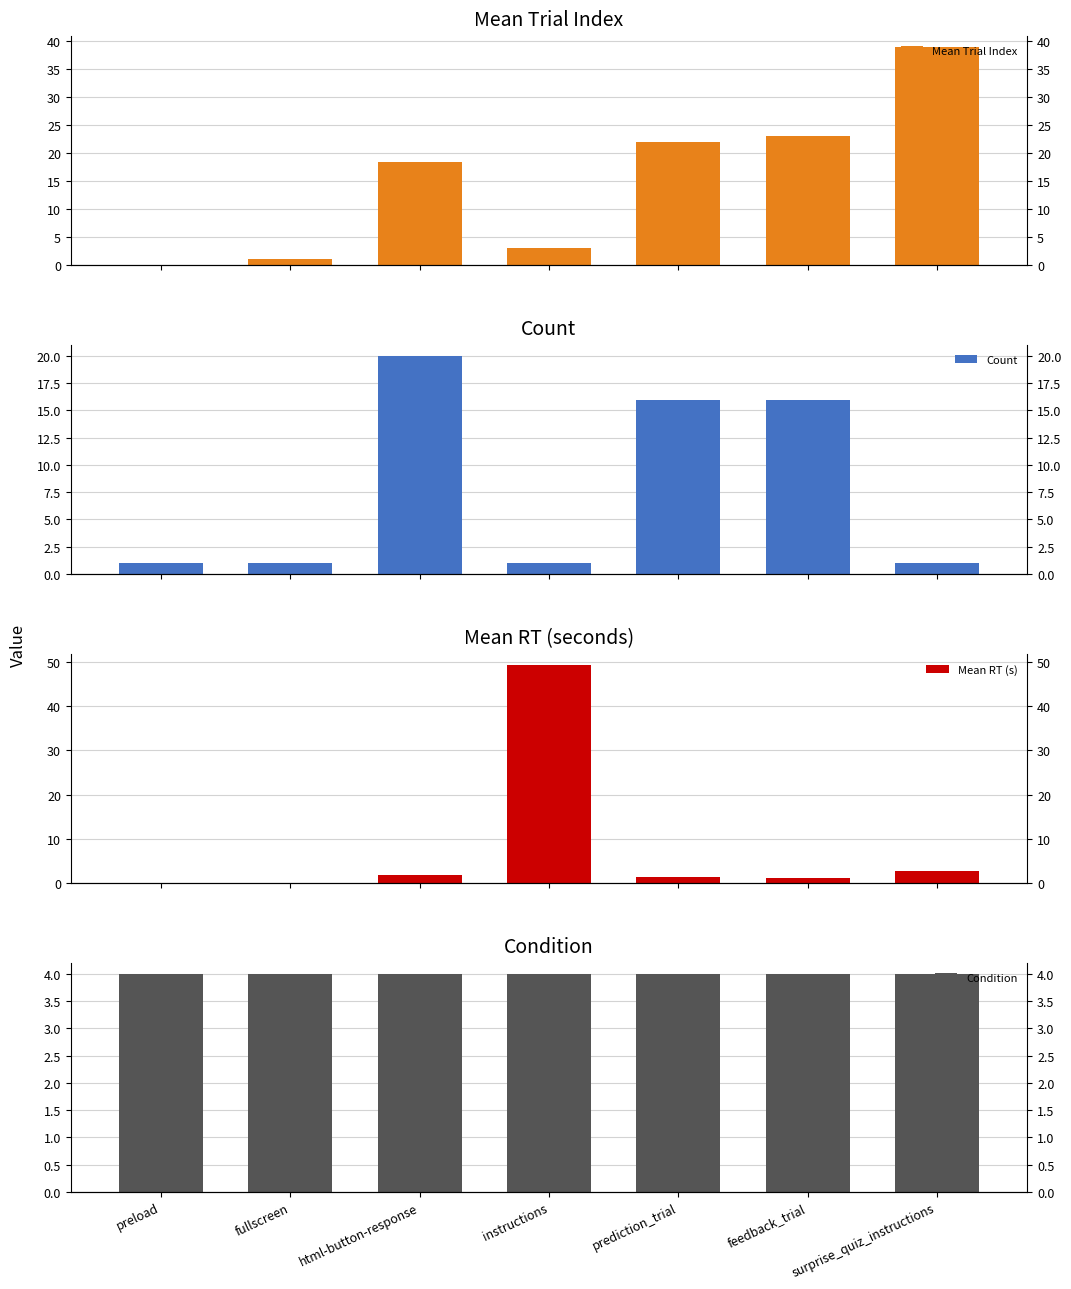

The value of Mean RT (s) at prediction_trial is 0.6. True or false?

False